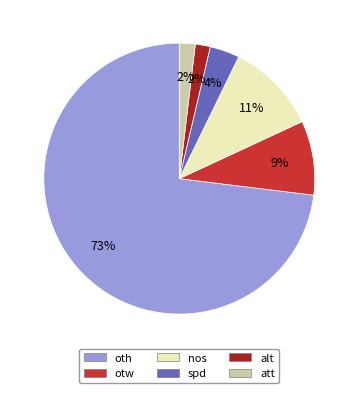

To the nearest percent, what is the difference between the otw and att slice percentages?

7%